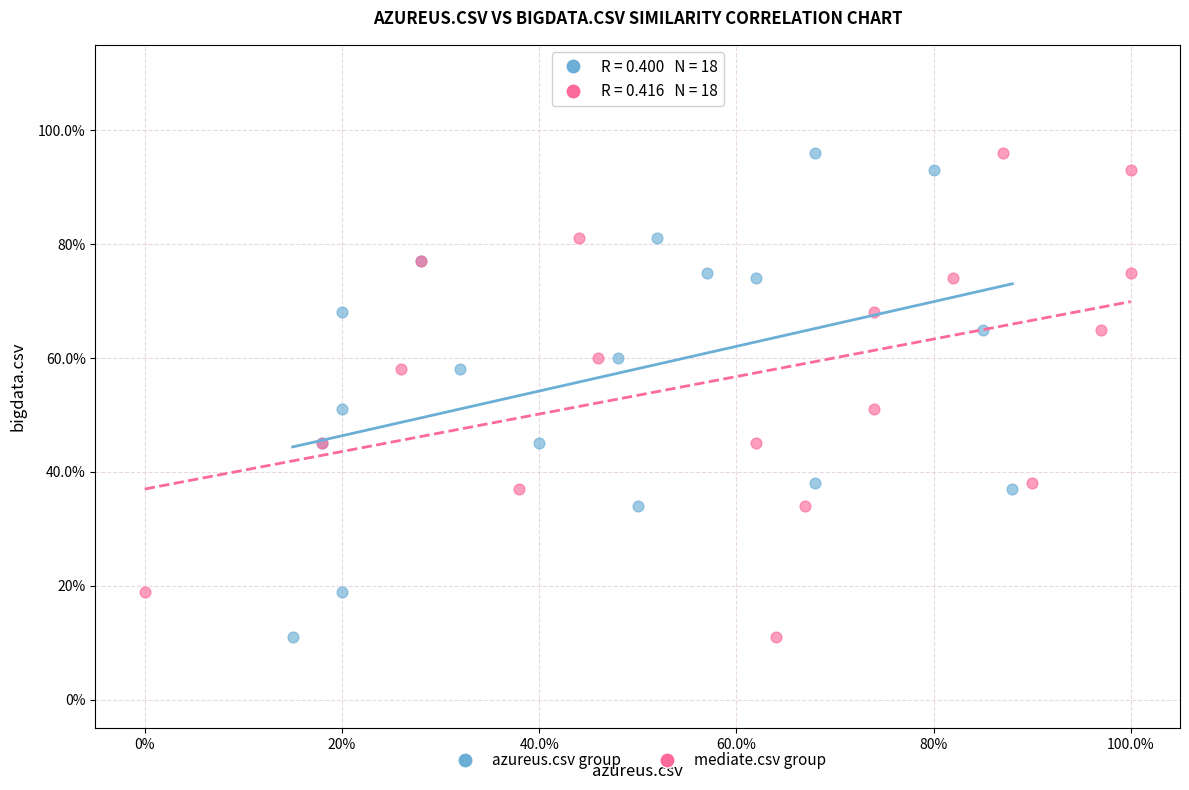

What are all the series names shown in the legend?

azureus.csv group, mediate.csv group